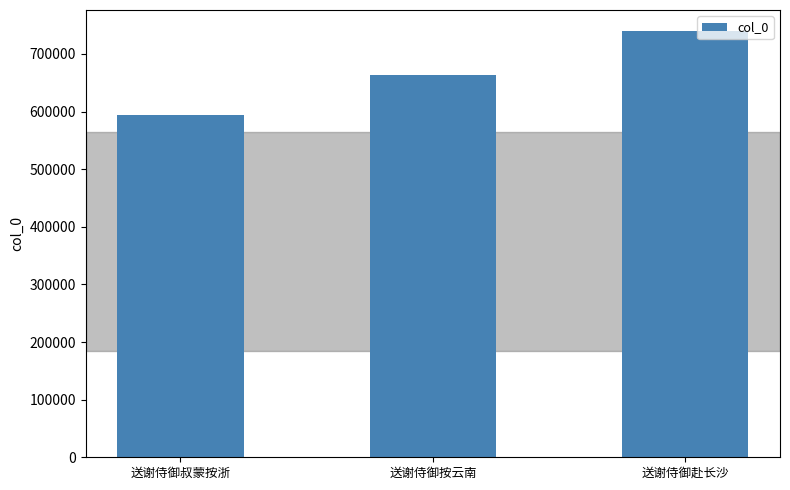

Does the chart contain any negative values?

No